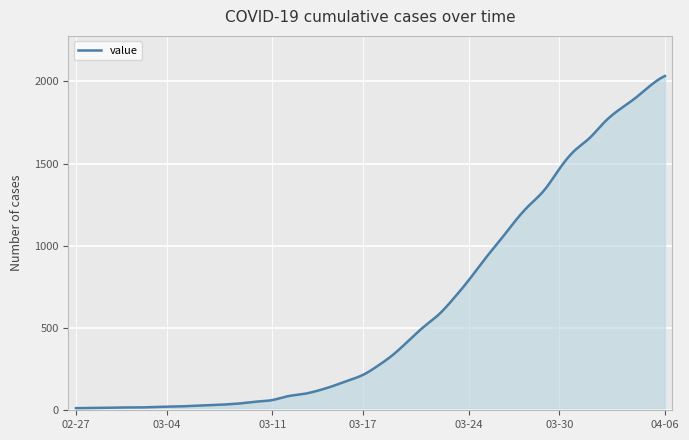

What is the difference between the maximum and minimum values?

2019.0